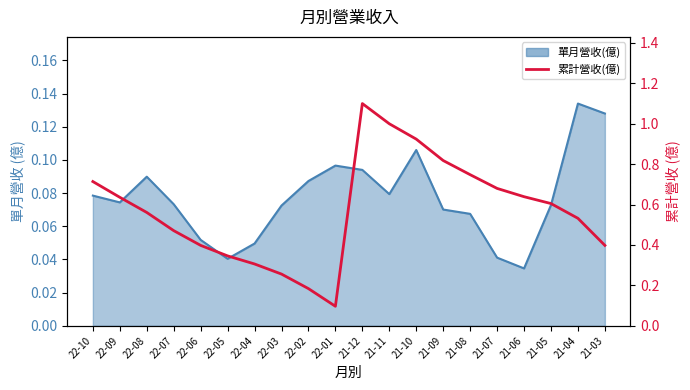

The chart shows a value of 0.2 at 22-08. True or false?

False